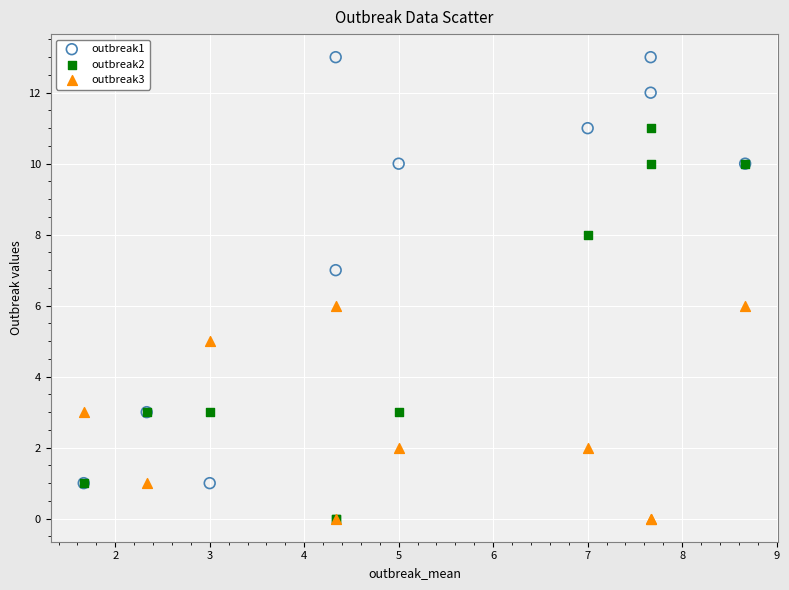

What are all the series names shown in the legend?

outbreak1, outbreak2, outbreak3